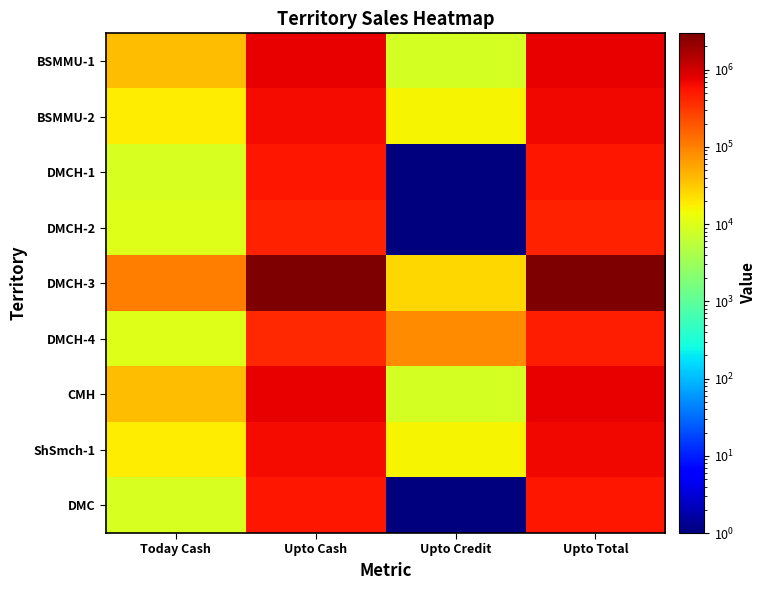

What is the difference between the highest and lowest values at Today Cash?

93632.0